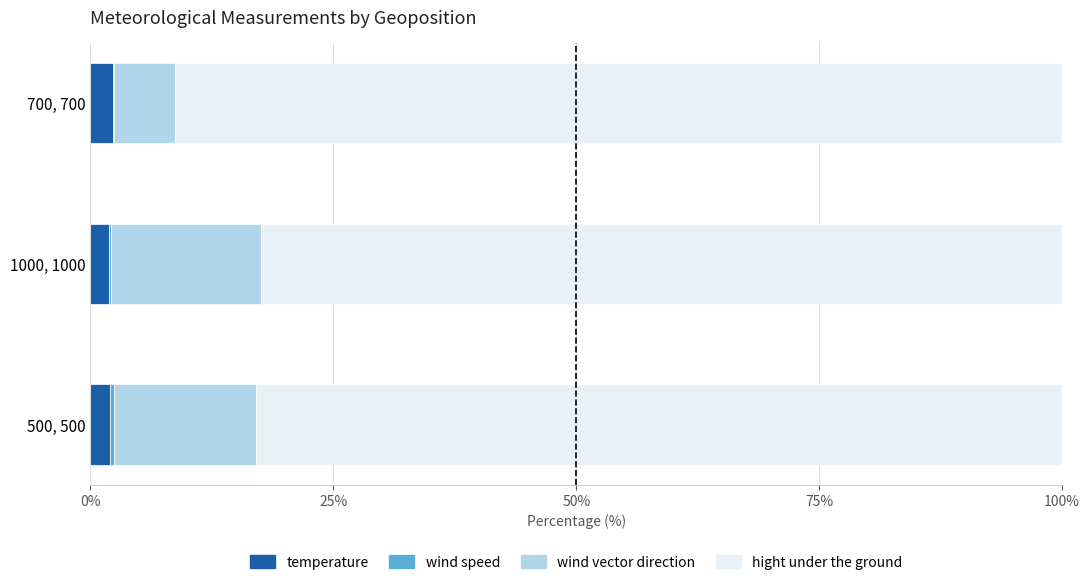

Is it true that temperature equals 2.0 at 500, 500?

True